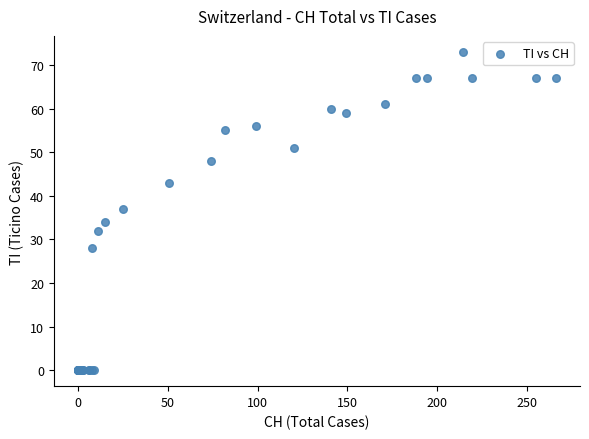

What Y value in the scatter plot is closest to 36?

37